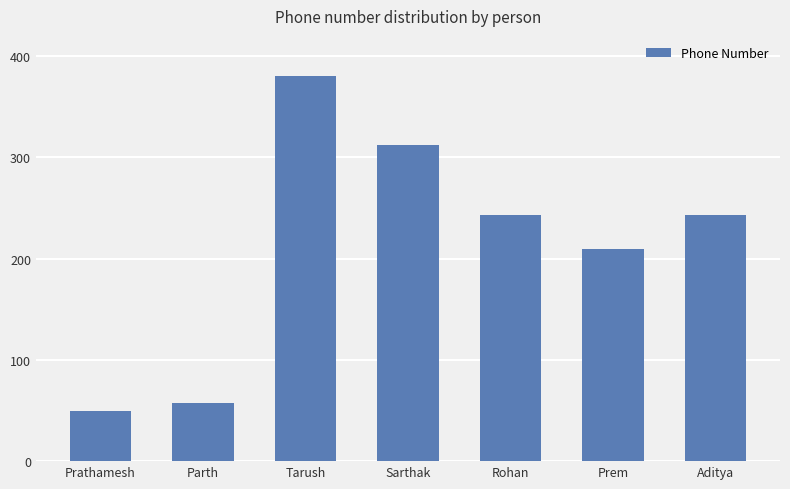

Where is the data nearest to the value 215?

Prem